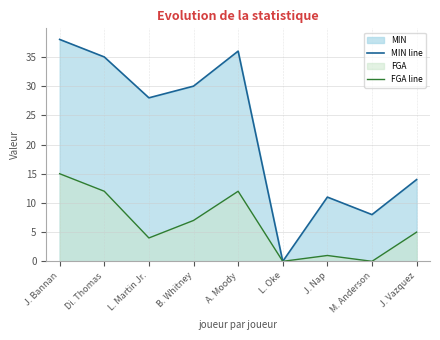

Reading right to left, extract all data points from this chart.

MIN line: 14	8	11	0	36	30	28	35	38
FGA line: 5	0	1	0	12	7	4	12	15